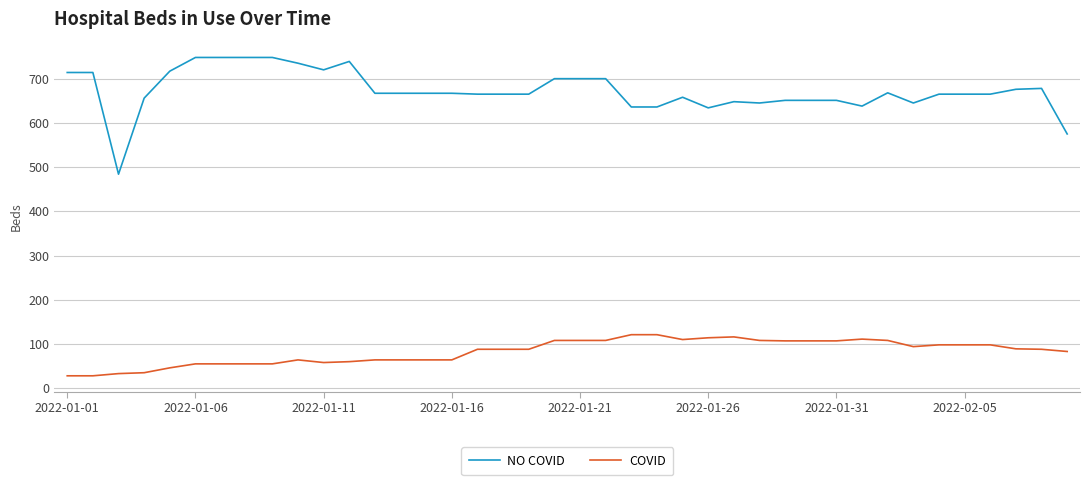

Which series has the widest spread of values?

NO COVID